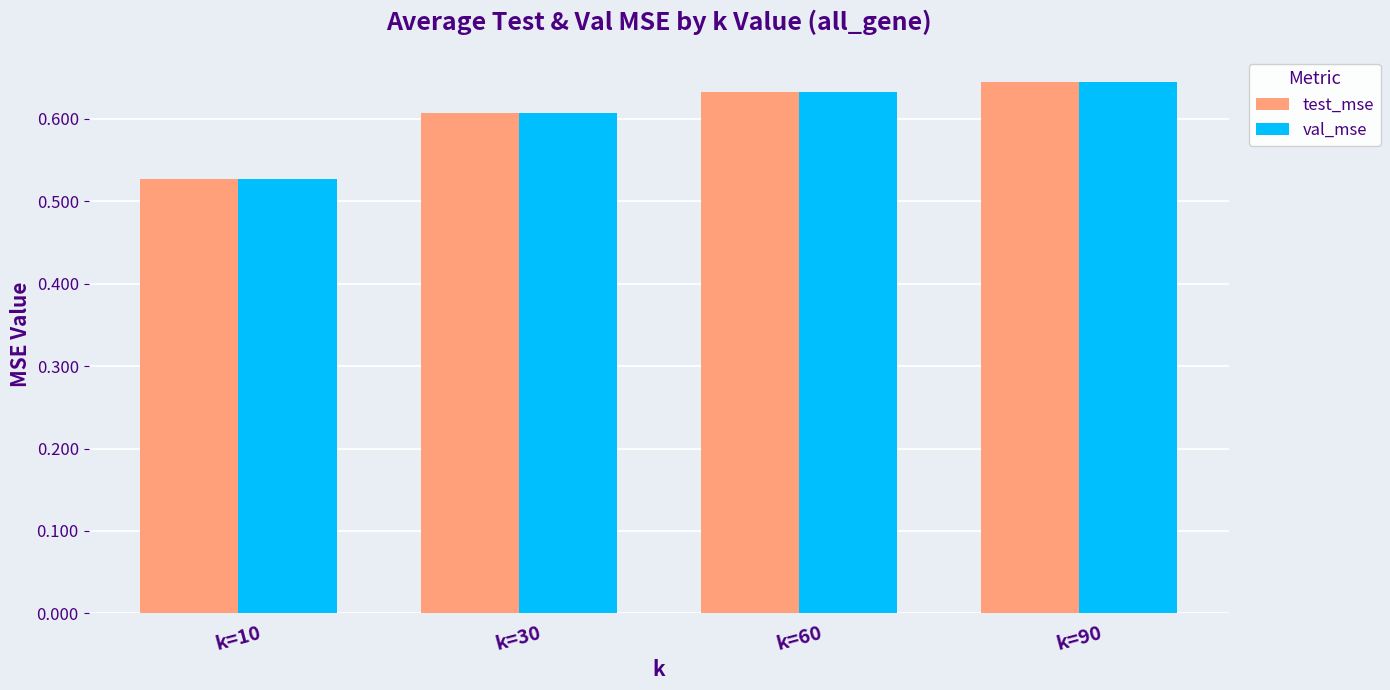

The val_mse series shows 0.2 at k=30. True or false?

False